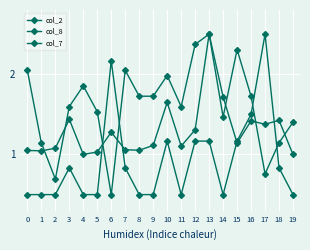

Is this an area chart (filled region under the line)?

No